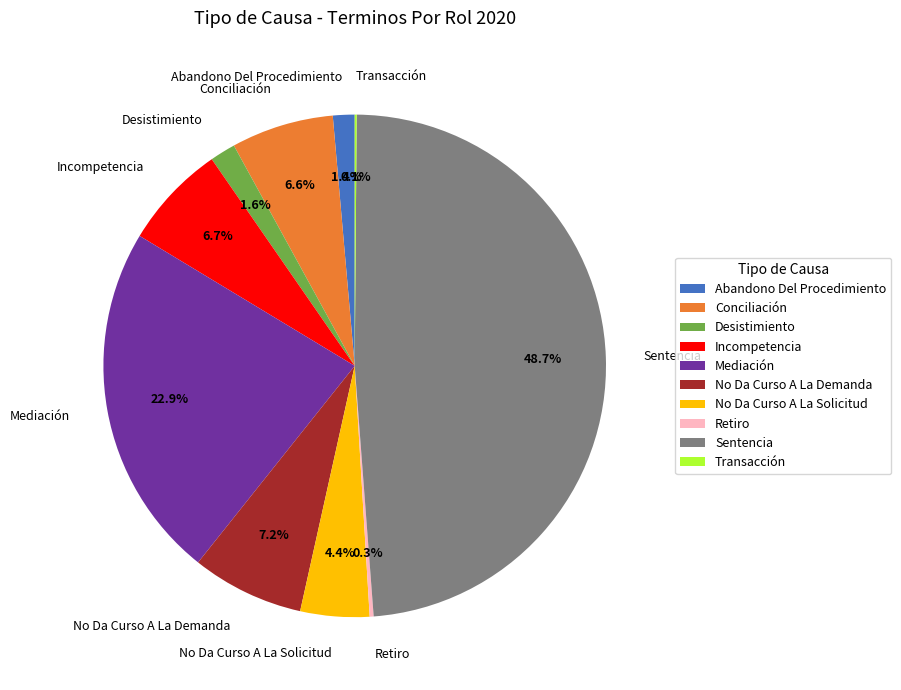

The Mediación slice represents 23% of the pie. True or false?

True